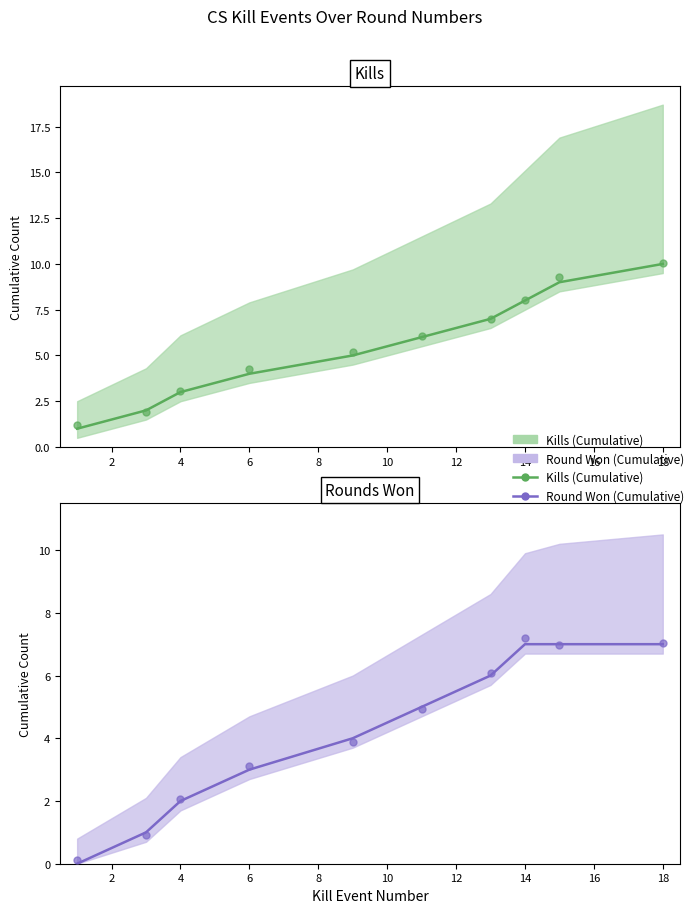

Which series contains the lowest Y value?

Round Won (Cumulative)